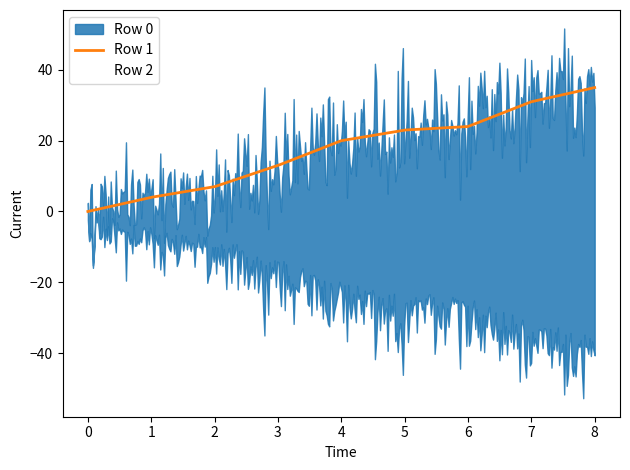

What is the sum of the Row 2 values at 6 and 7?

58